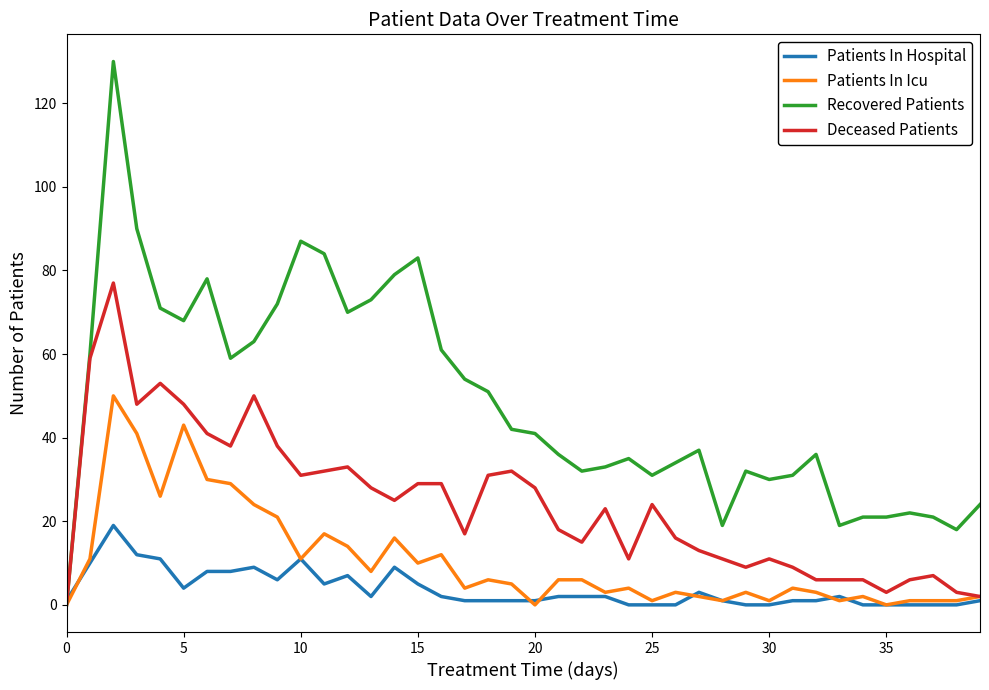

Which series has the widest spread of values?

Recovered Patients